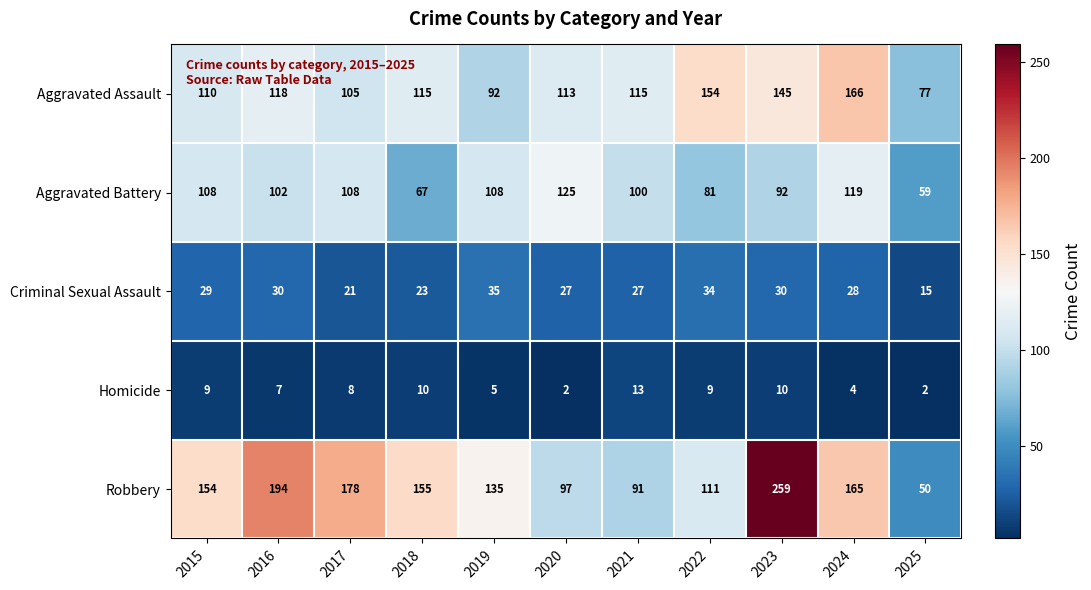

Which series changed the most between 2016 and 2021?

Robbery